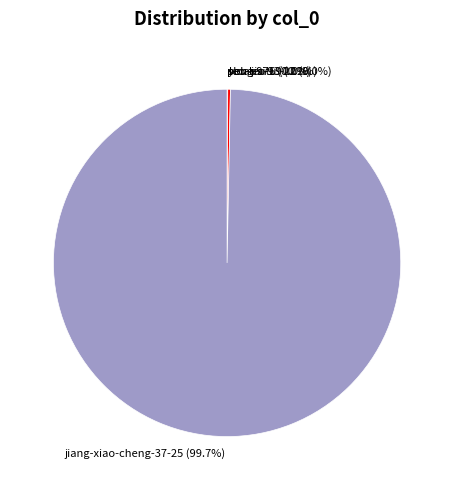

Does jiang-xiao-cheng-37-25 (99.7%) account for over 50% of the chart?

Yes